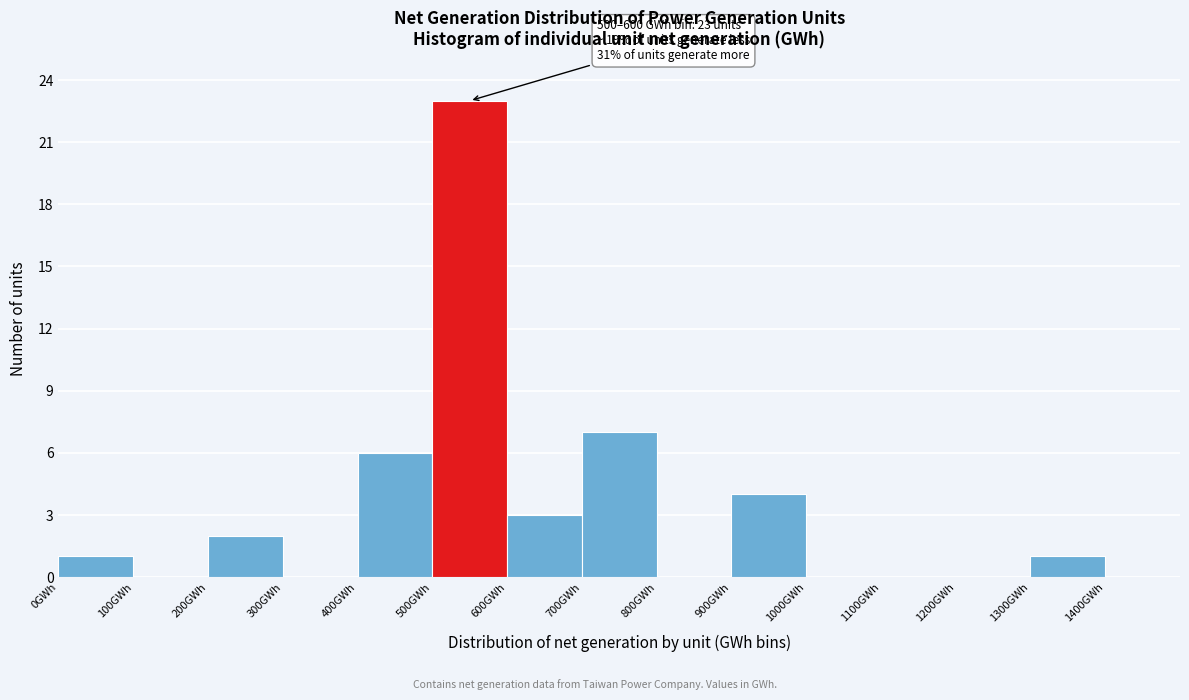

Over which range of the x-axis is the bar tallest?

500 to 600